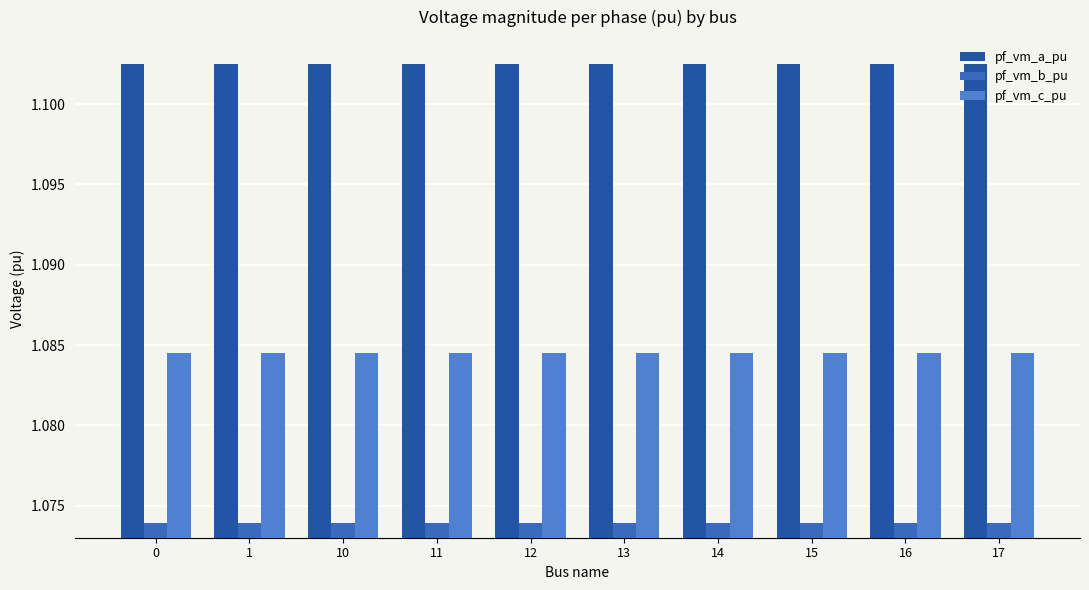

How many series are shown in this chart?

3